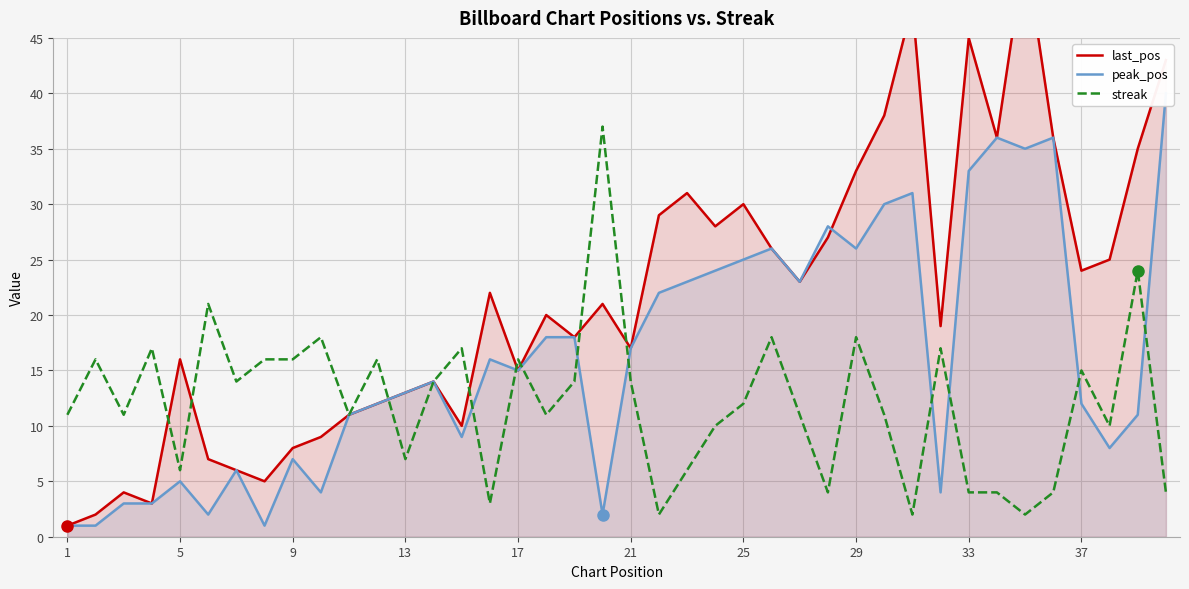

True or false: peak_pos has a value of 6 at 31.

False